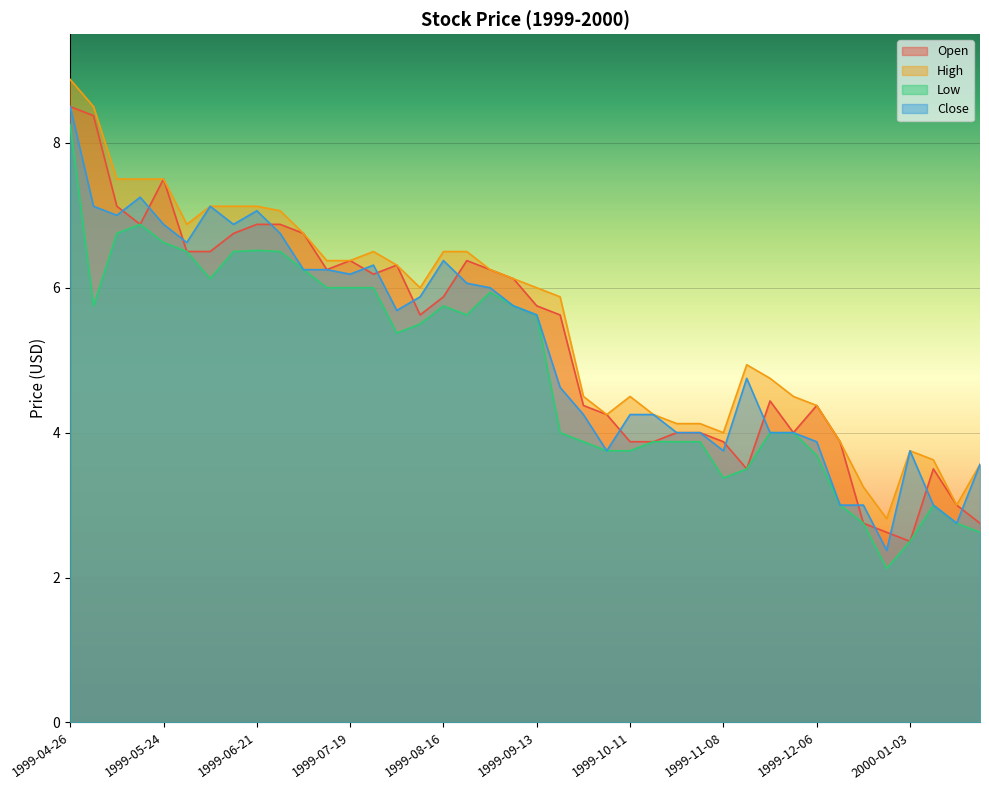

True or false: Close and High intersect in this chart.

False